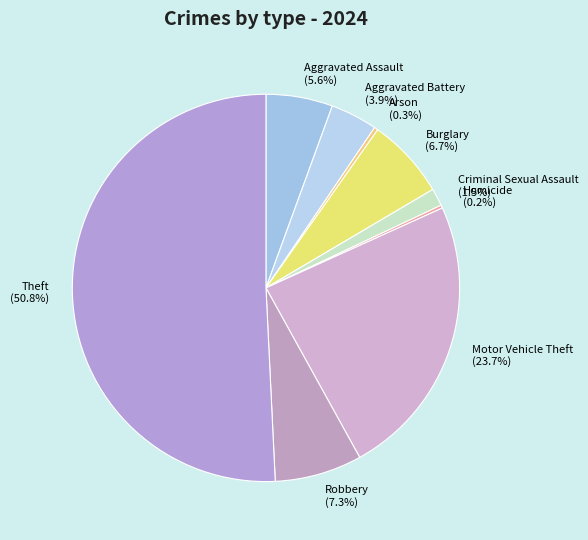

To the nearest percent, what percentage of the pie is Aggravated Assault?

6%